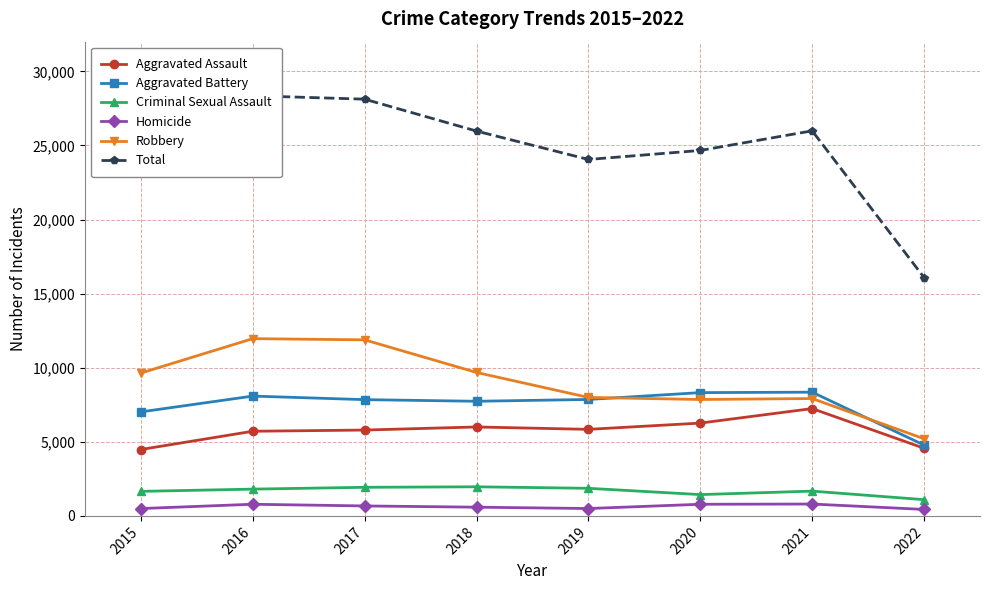

At which label is Aggravated Battery closest to 6564?

2015